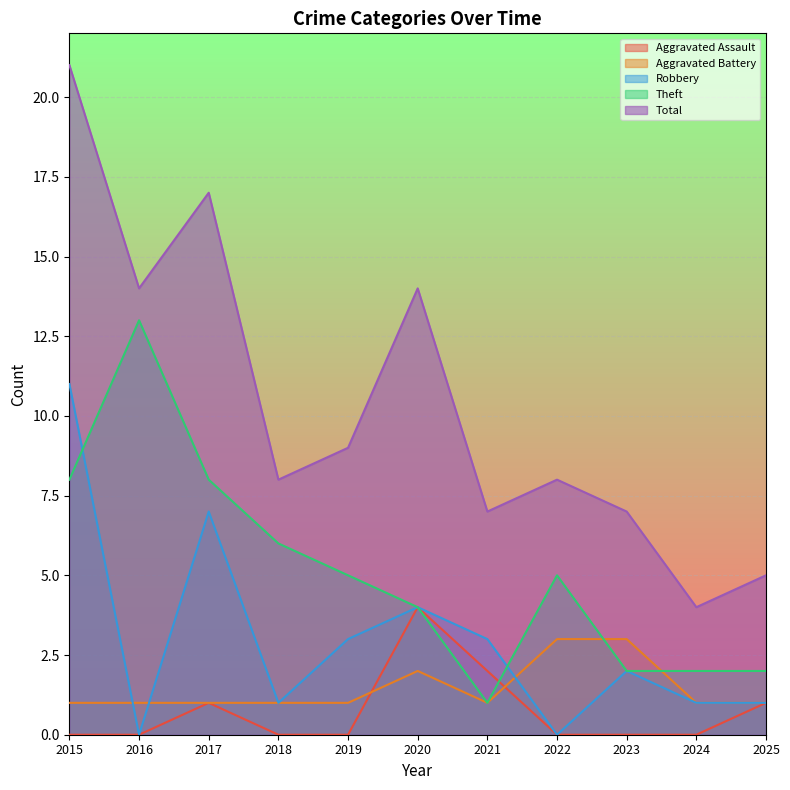

Reading right to left, what are all the values shown in this chart?

Aggravated Assault: 2025=1	2024=0	2023=0	2022=0	2021=2	2020=4	2019=0	2018=0	2017=1	2016=0	2015=0
Aggravated Battery: 2025=1	2024=1	2023=3	2022=3	2021=1	2020=2	2019=1	2018=1	2017=1	2016=1	2015=1
Robbery: 2025=1	2024=1	2023=2	2022=0	2021=3	2020=4	2019=3	2018=1	2017=7	2016=0	2015=11
Theft: 2025=2	2024=2	2023=2	2022=5	2021=1	2020=4	2019=5	2018=6	2017=8	2016=13	2015=8
Total: 2025=5	2024=4	2023=7	2022=8	2021=7	2020=14	2019=9	2018=8	2017=17	2016=14	2015=21